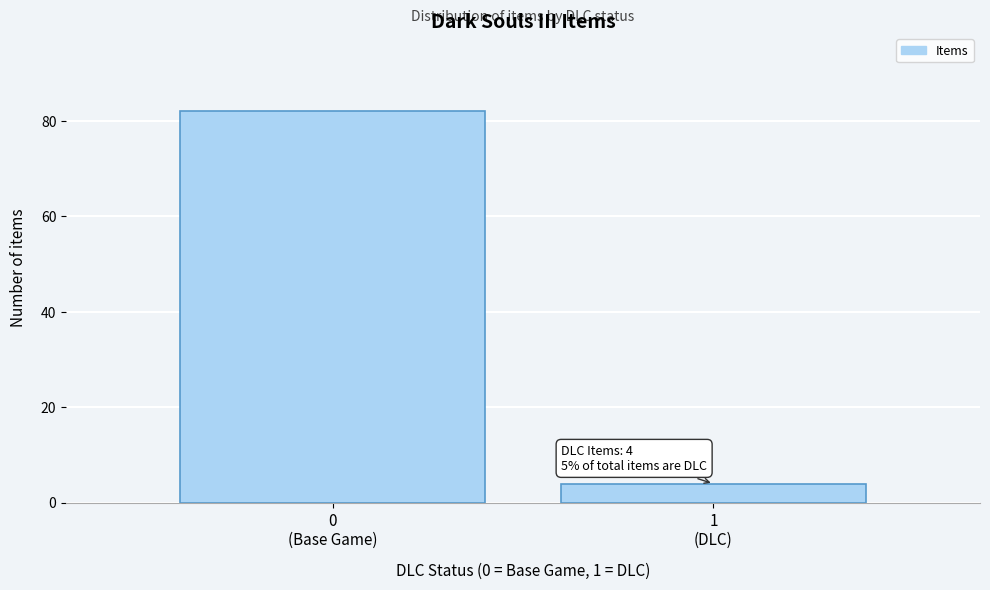

Reading left to right, list all the values displayed in this chart.

82	4